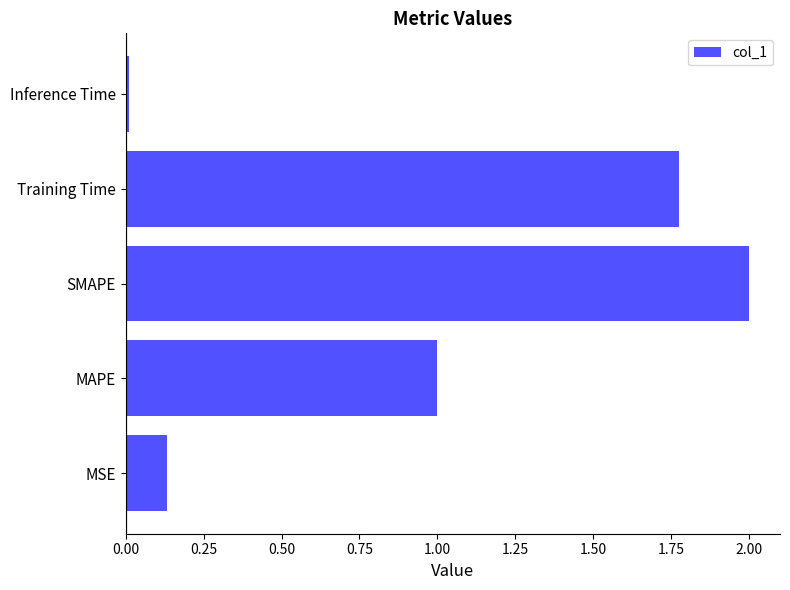

Read the value at SMAPE.

2.0